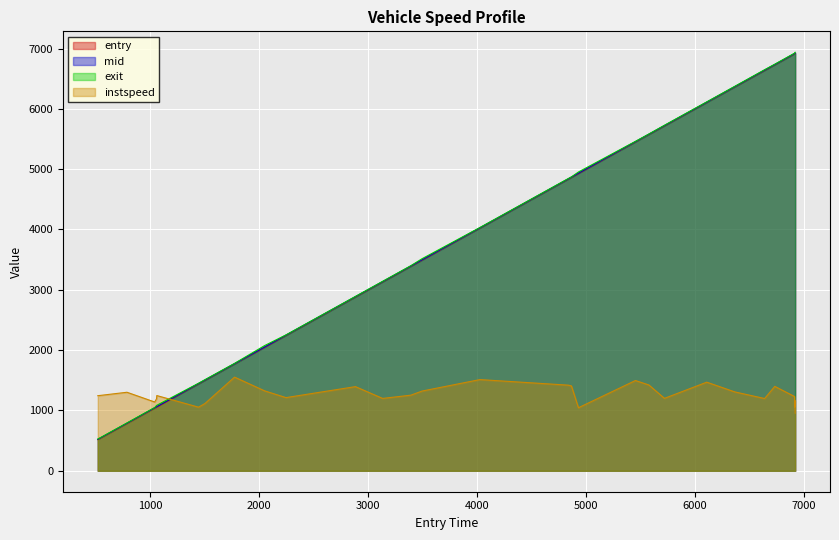

Which series has the widest spread of values?

exit